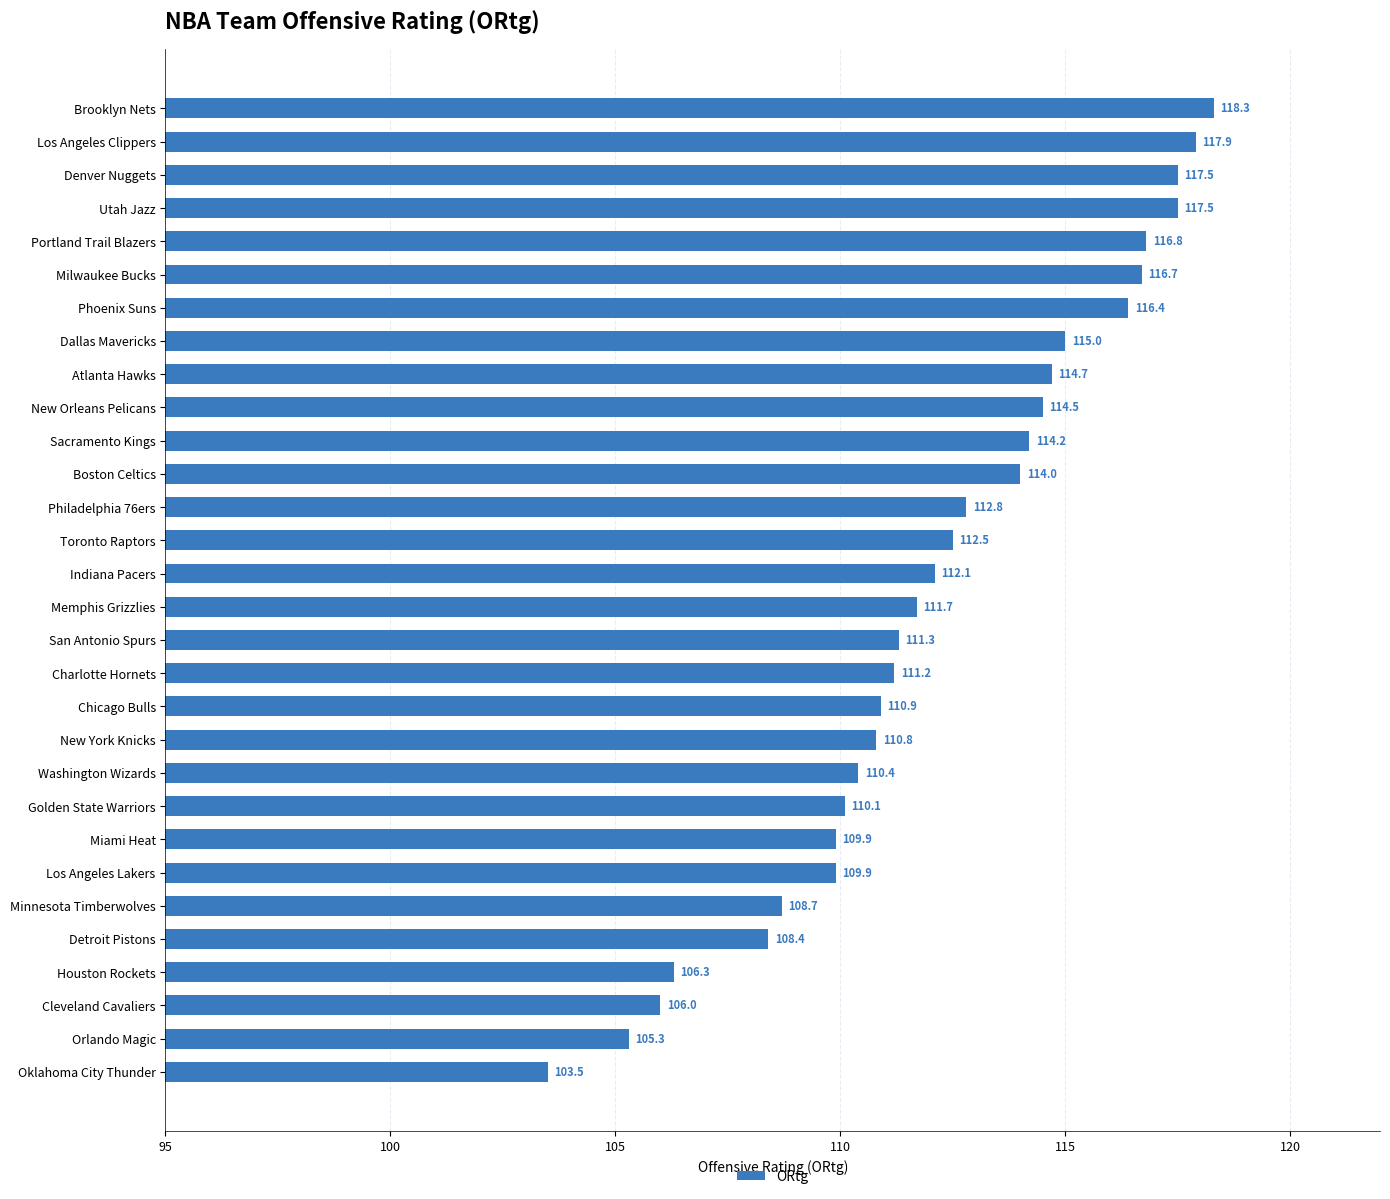

Reading bottom to top, extract all data points from this chart.

Oklahoma City Thunder=103.5	Orlando Magic=105.3	Cleveland Cavaliers=106.0	Houston Rockets=106.3	Detroit Pistons=108.4	Minnesota Timberwolves=108.7	Los Angeles Lakers=109.9	Miami Heat=109.9	Golden State Warriors=110.1	Washington Wizards=110.4	New York Knicks=110.8	Chicago Bulls=110.9	Charlotte Hornets=111.2	San Antonio Spurs=111.3	Memphis Grizzlies=111.7	Indiana Pacers=112.1	Toronto Raptors=112.5	Philadelphia 76ers=112.8	Boston Celtics=114.0	Sacramento Kings=114.2	New Orleans Pelicans=114.5	Atlanta Hawks=114.7	Dallas Mavericks=115.0	Phoenix Suns=116.4	Milwaukee Bucks=116.7	Portland Trail Blazers=116.8	Utah Jazz=117.5	Denver Nuggets=117.5	Los Angeles Clippers=117.9	Brooklyn Nets=118.3